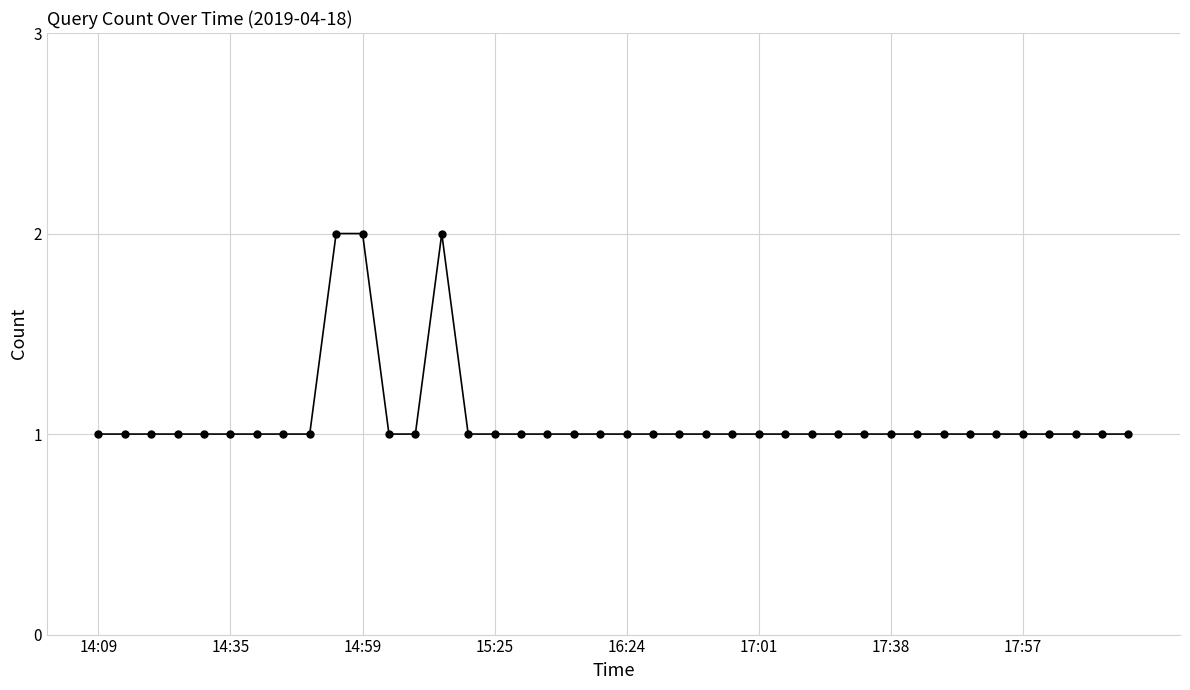

Reading left to right, extract all data points from this chart.

1	1	1	1	1	1	1	1	1	2	2	1	1	2	1	1	1	1	1	1	1	1	1	1	1	1	1	1	1	1	1	1	1	1	1	1	1	1	1	1